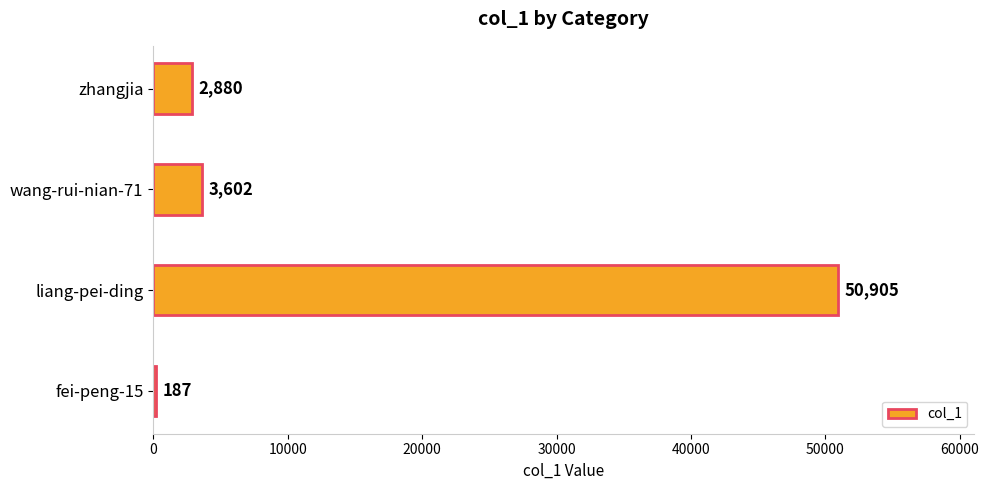

What is the maximum value shown in the chart?

50905